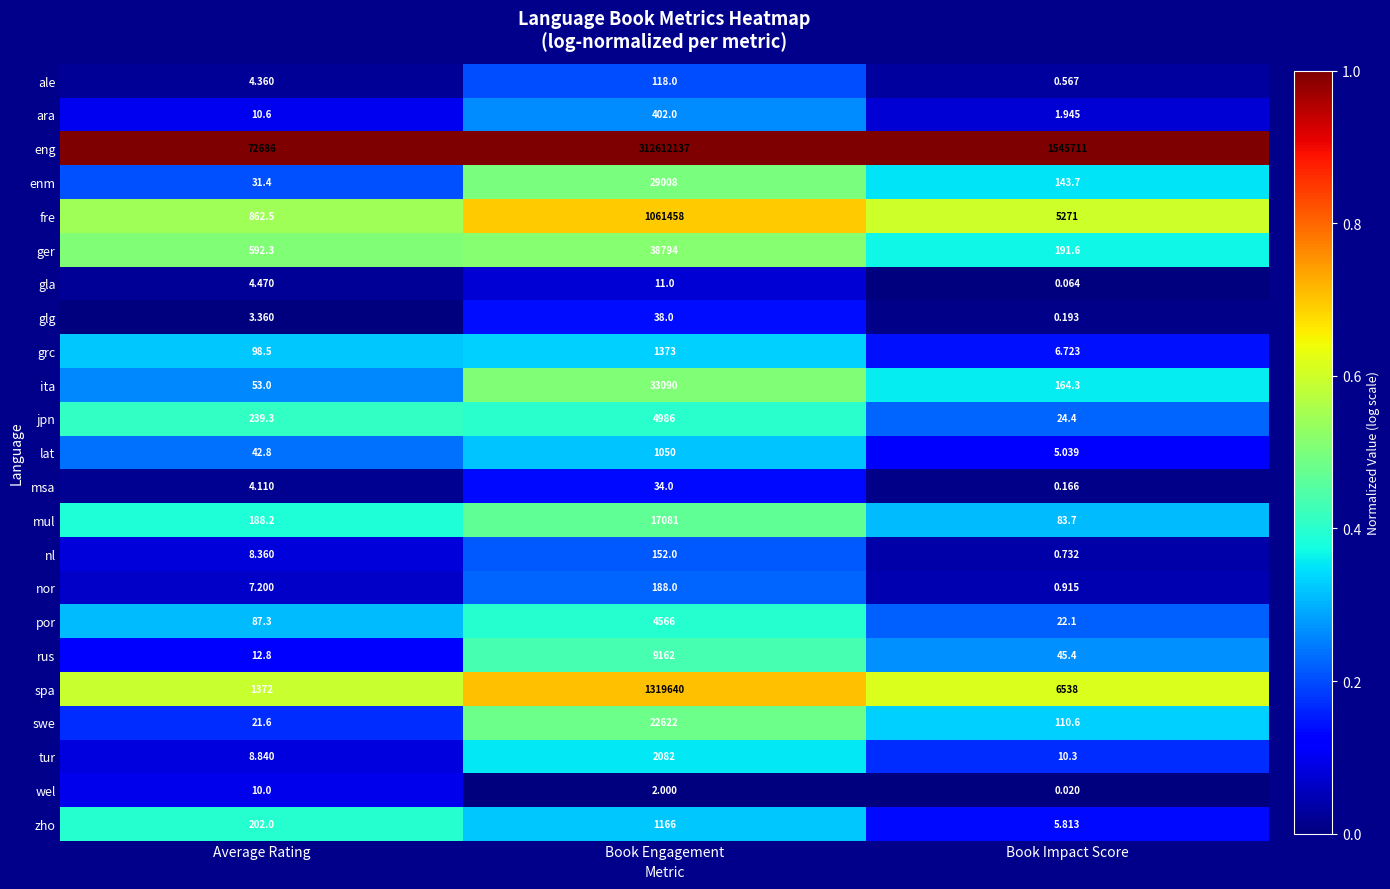

Which series has the widest spread of values?

eng